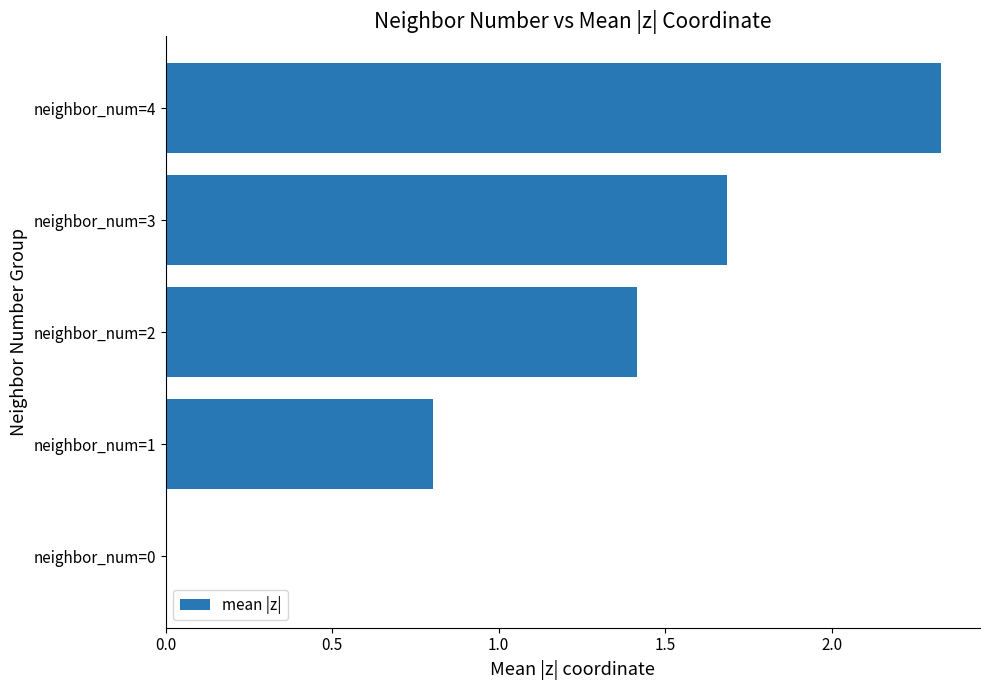

The chart shows a value of 1.2 at neighbor_num=1. True or false?

False